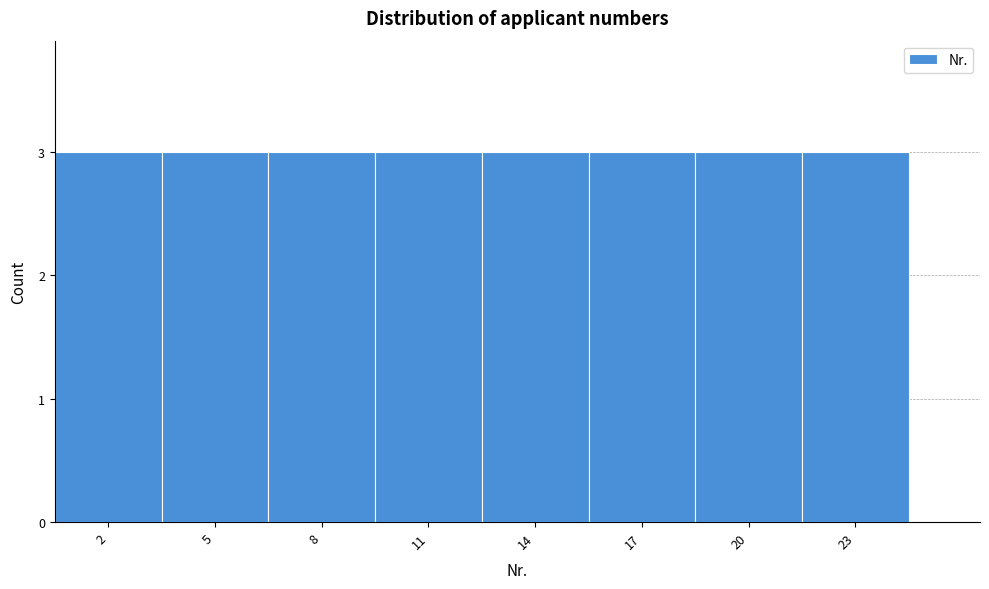

How tall is the bar that spans 6.5 to 9.5 on the x-axis? The values are not printed on the chart, so give them approximately, as read against the axis.

3